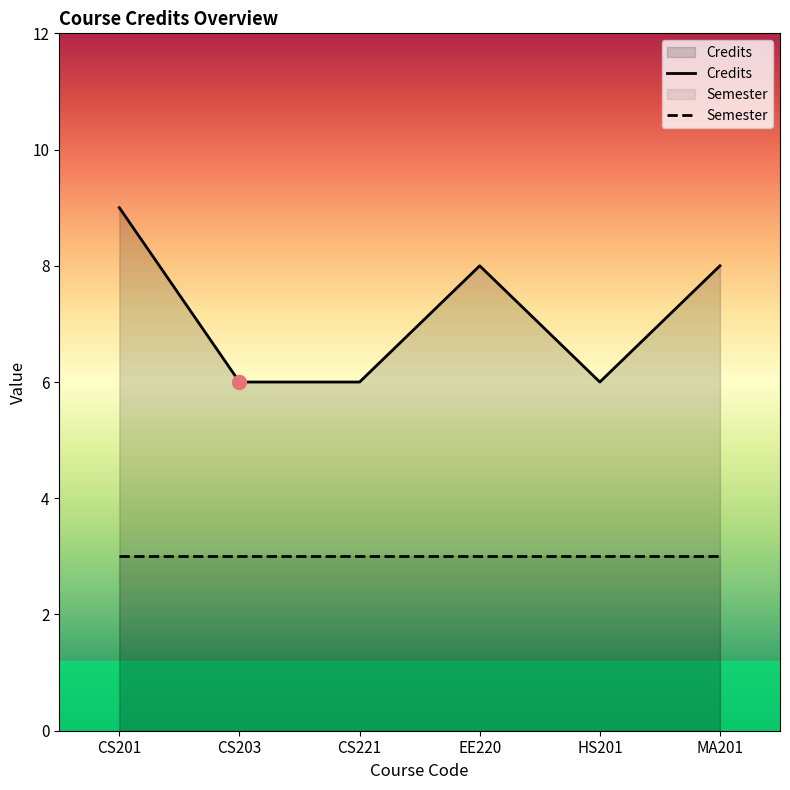

What position from the right is EE220?

3